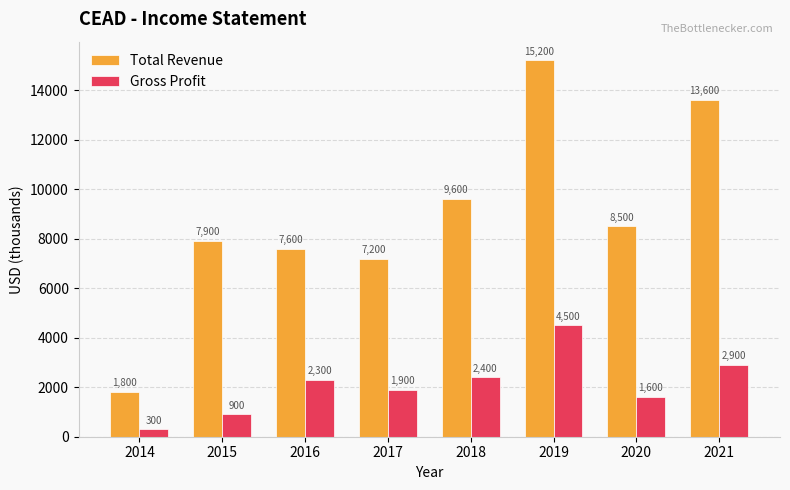

What is the difference between the second highest and second lowest values in the Total Revenue series?

6400